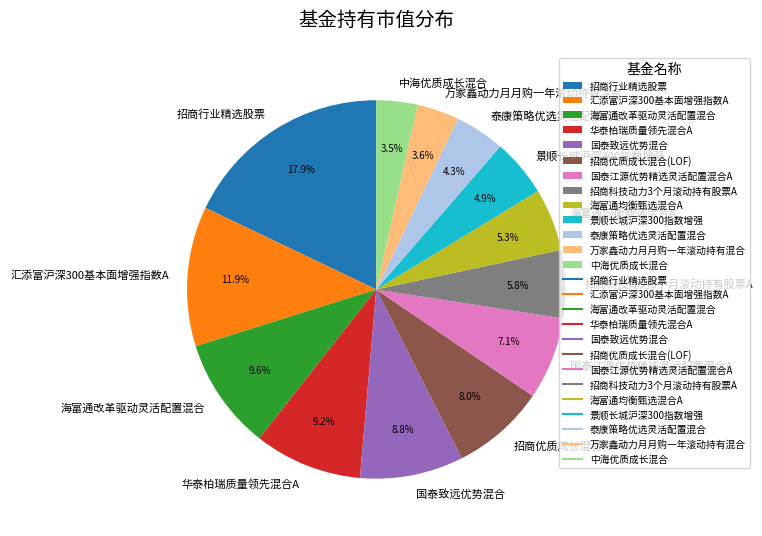

Is the sum of 招商优质成长混合(LOF) and 中海优质成长混合 greater than half?

No